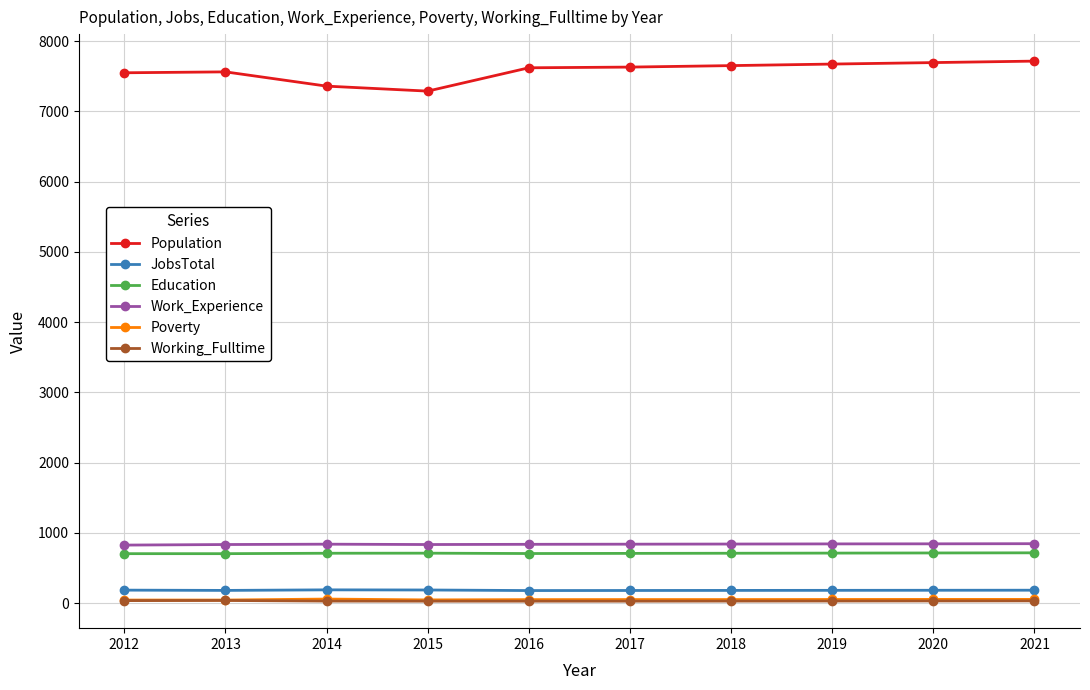

How many data points does each series have?

10